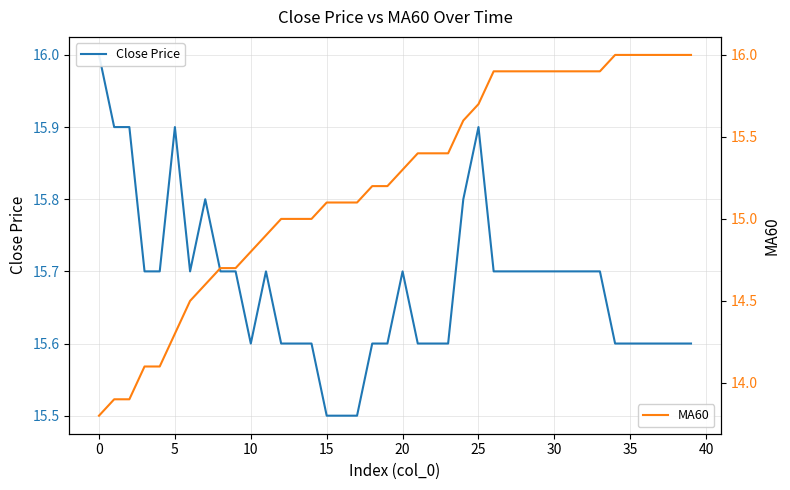

Which series has the largest total across all categories?

Close Price